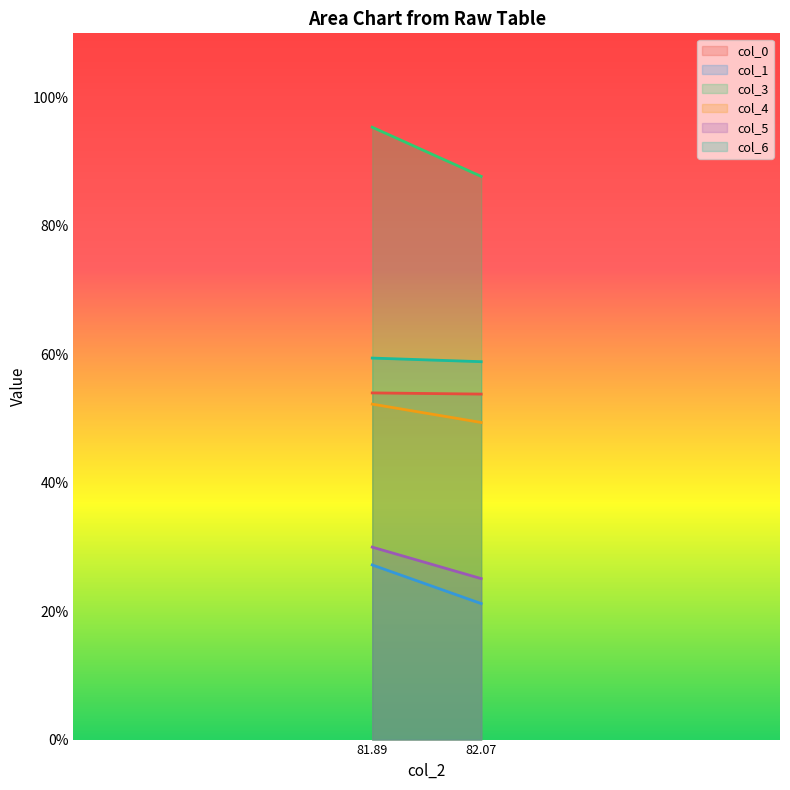

Is the value of col_4 at 82.06770833 greater than the value of col_0 at 82.06770833?

No